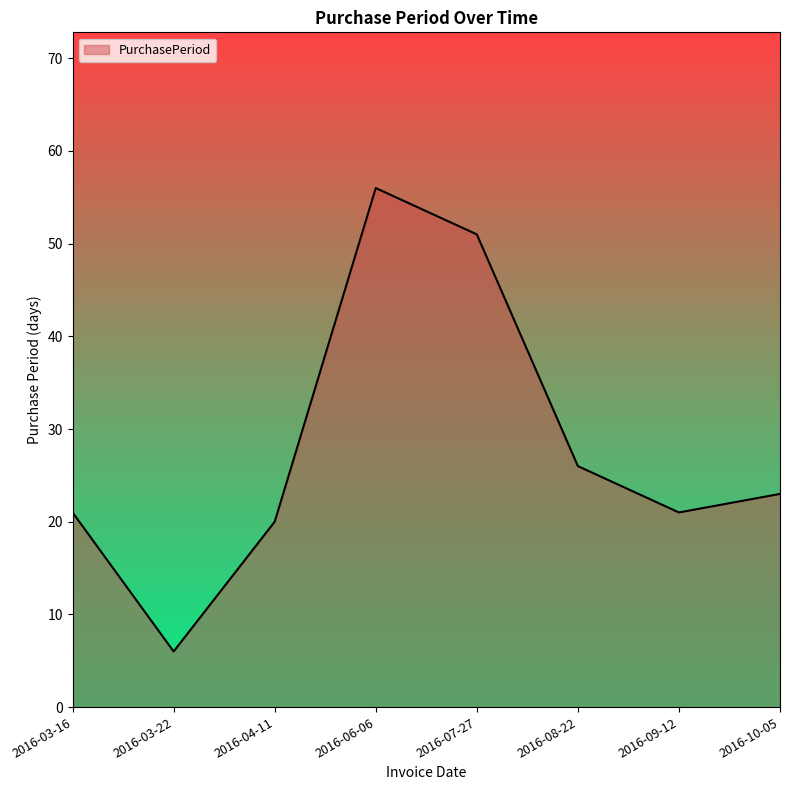

What is the smallest value displayed?

6